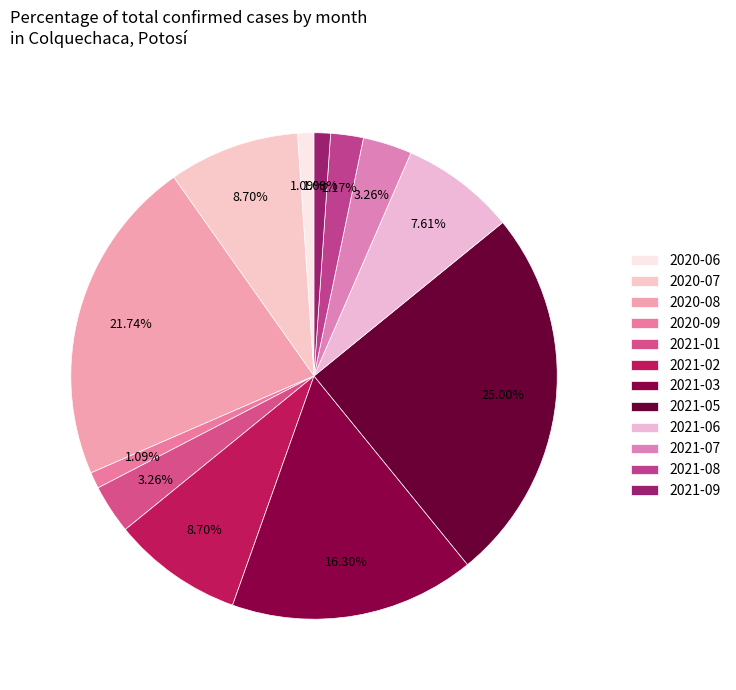

Count the number of slices in the pie.

12